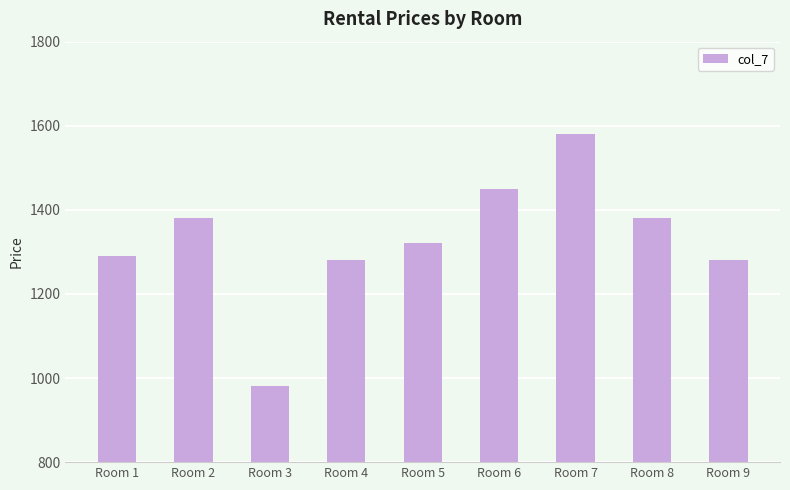

Reading left to right, transcribe all the data shown in this chart.

1290	1380	980	1280	1320	1450	1580	1380	1280